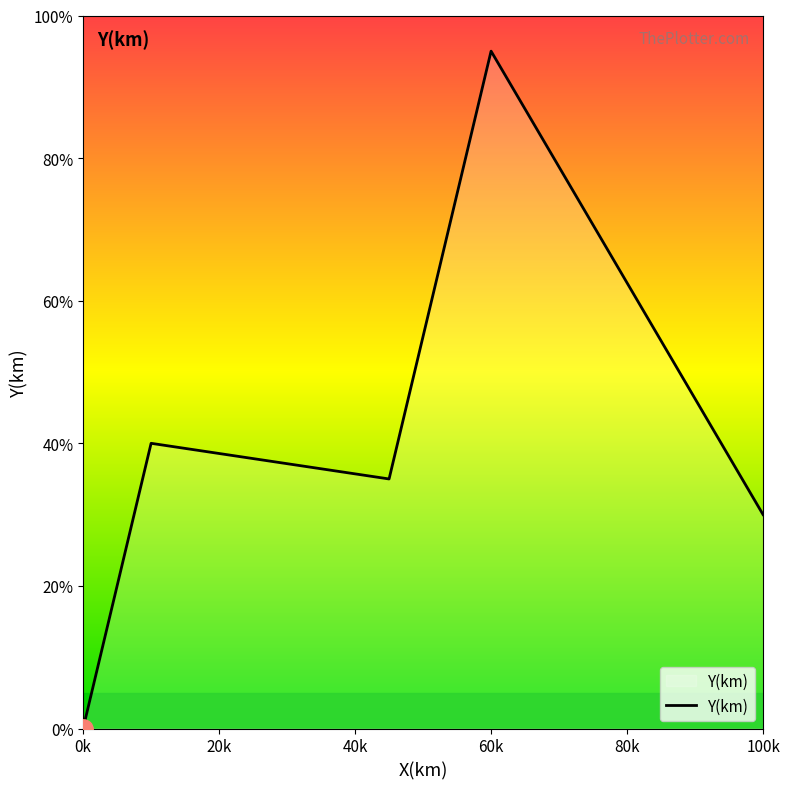

True or false: there are more than 1 points higher than both neighbors.

True